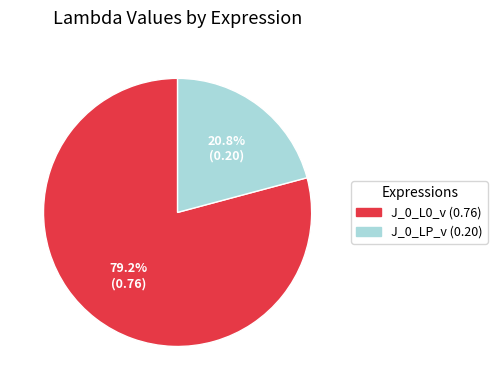

Count the number of slices in the pie.

2